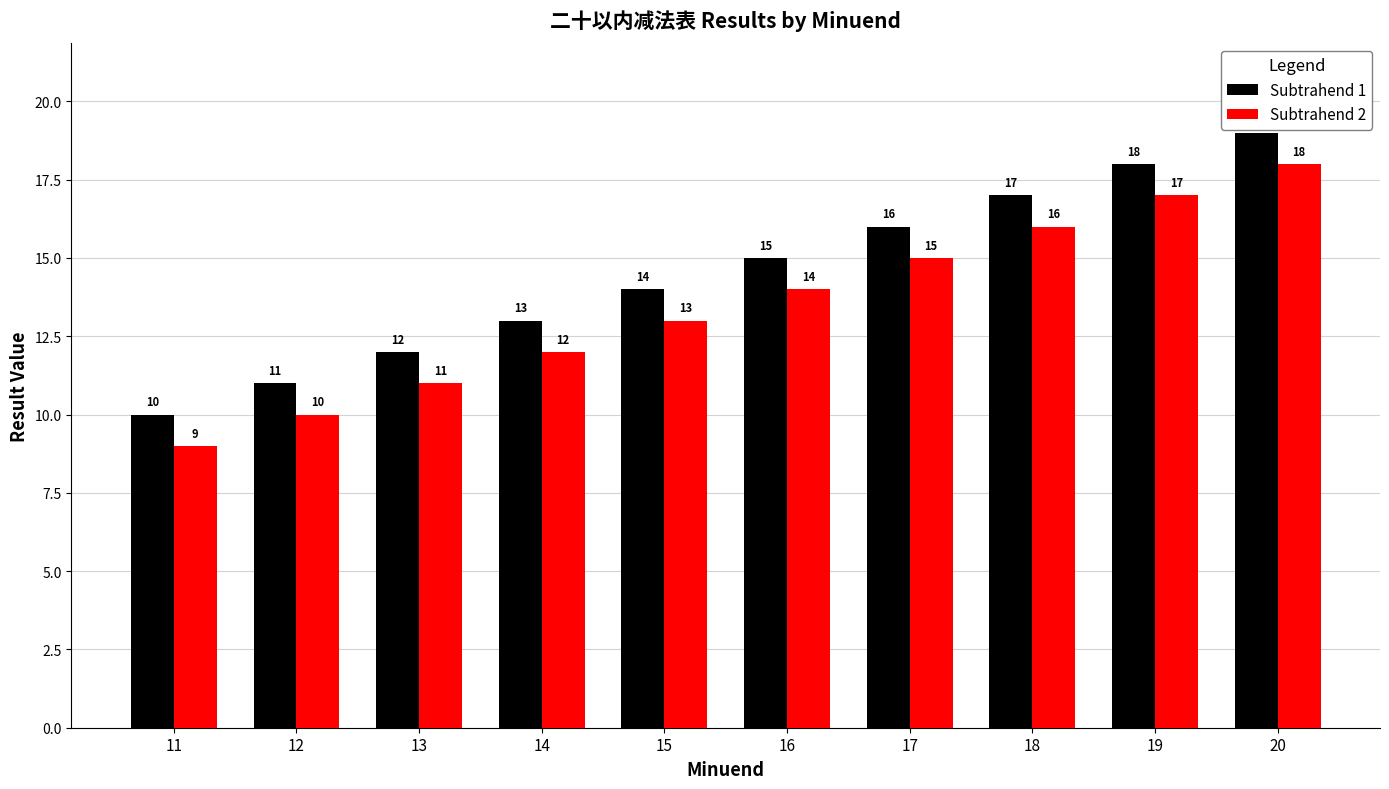

Count the Subtrahend 2 values in the range 11 to 16.

6